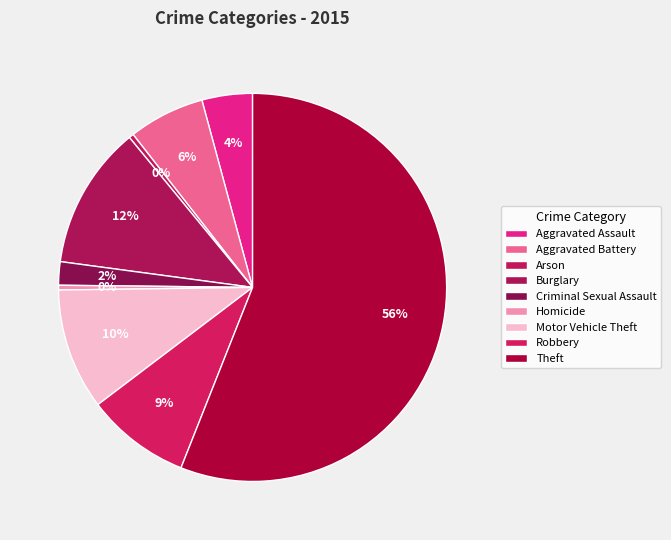

To the nearest percent, what is the difference between the largest and smallest slice percentages?

56%